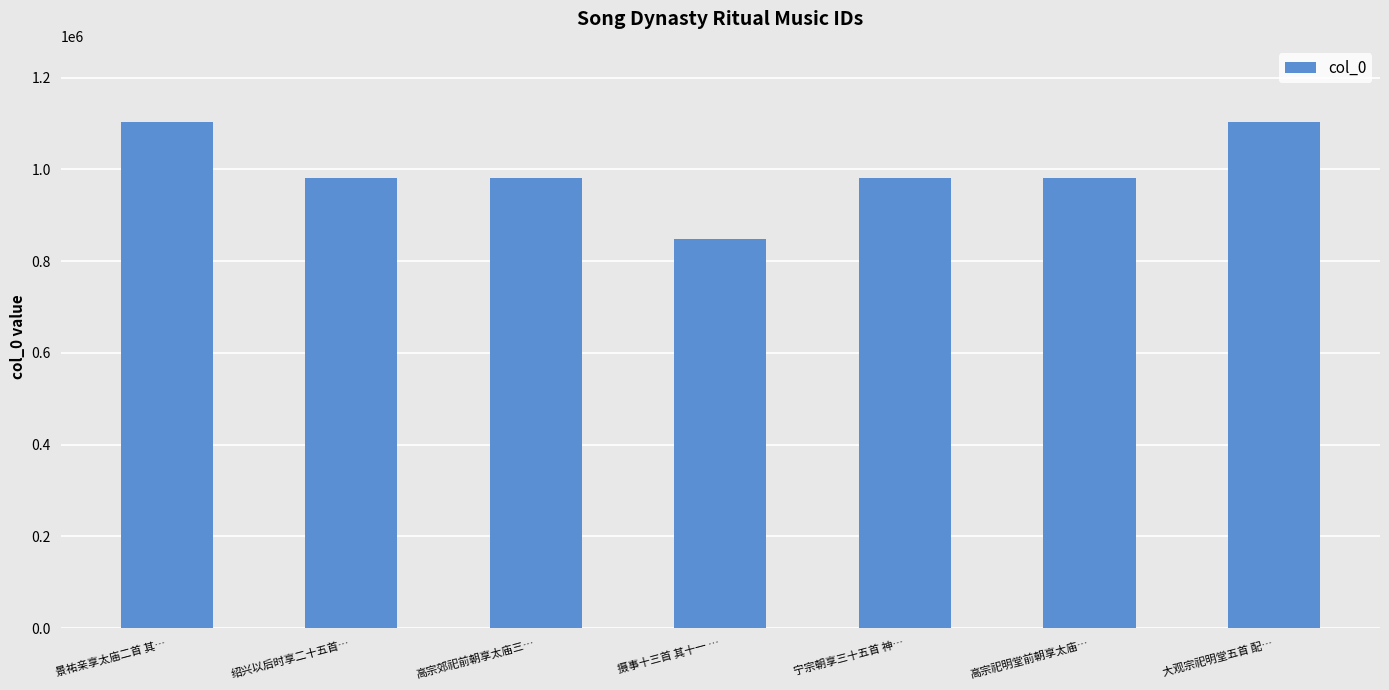

Read the value at 高宗郊祀前朝享太庙三…, to the nearest 50.

982050